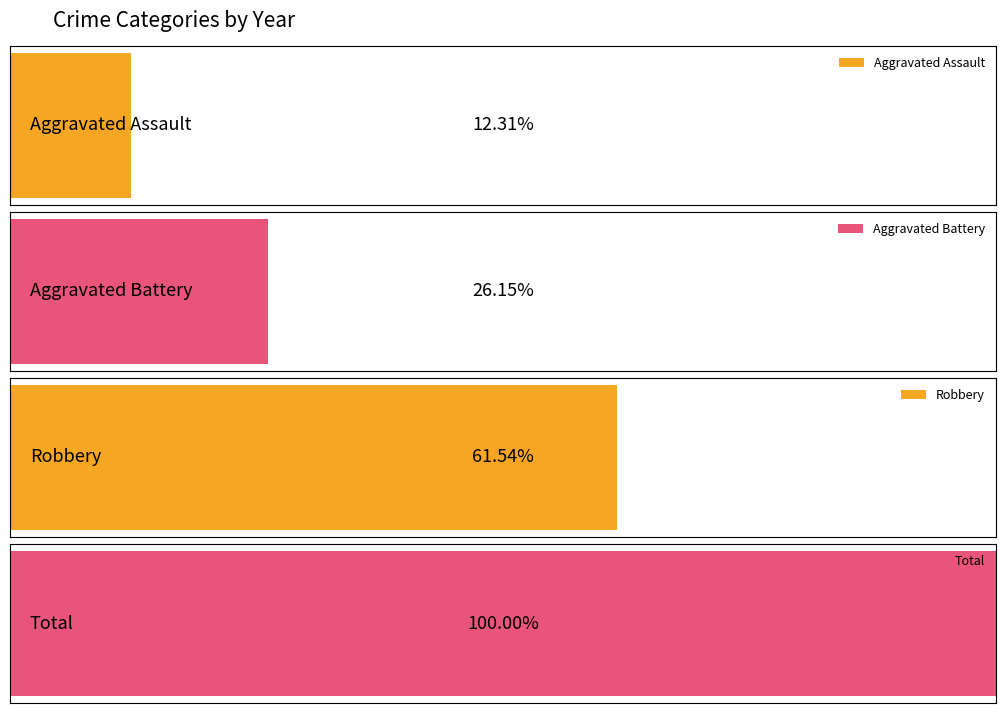

True or false: Aggravated Assault has a value of 3 at 2021.

False